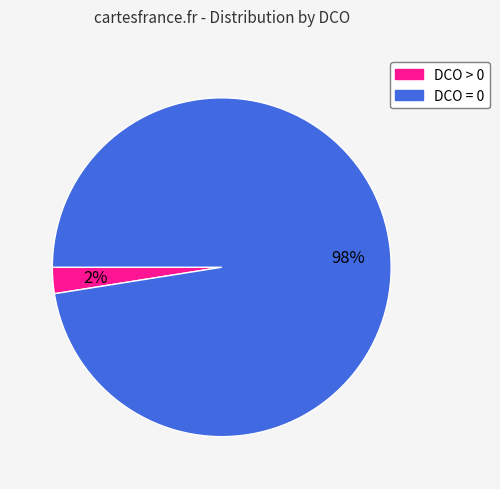

Rank the categories by value from lowest to highest.

DCO > 0, DCO = 0